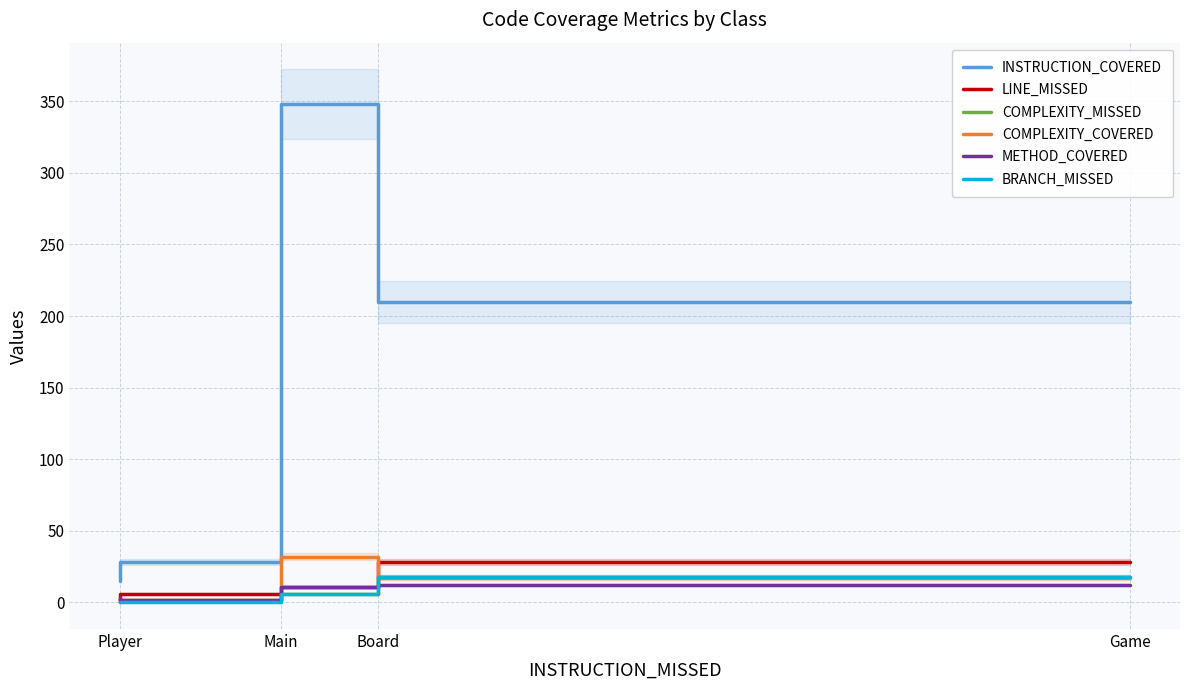

List the series in order of their peak value, lowest first.

METHOD_COVERED, COMPLEXITY_MISSED, BRANCH_MISSED, LINE_MISSED, COMPLEXITY_COVERED, INSTRUCTION_COVERED